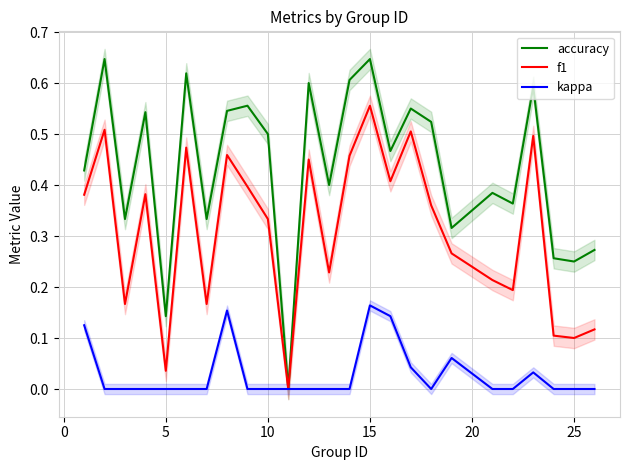

The kappa series shows 0.0 at 5. True or false?

True